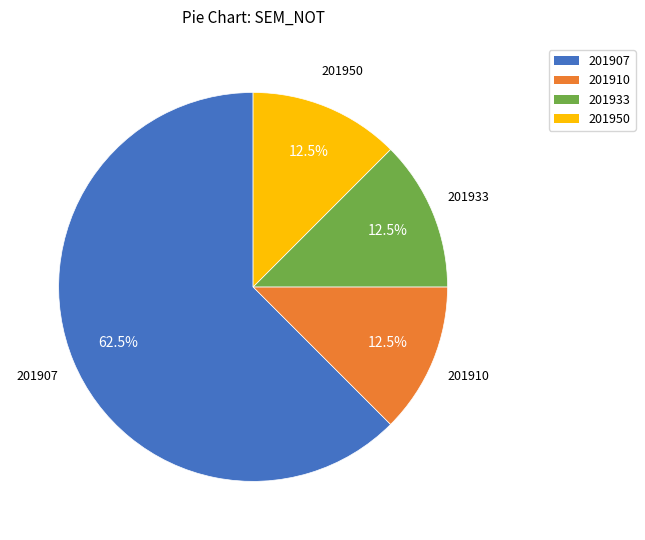

Does any single category account for the majority?

Yes